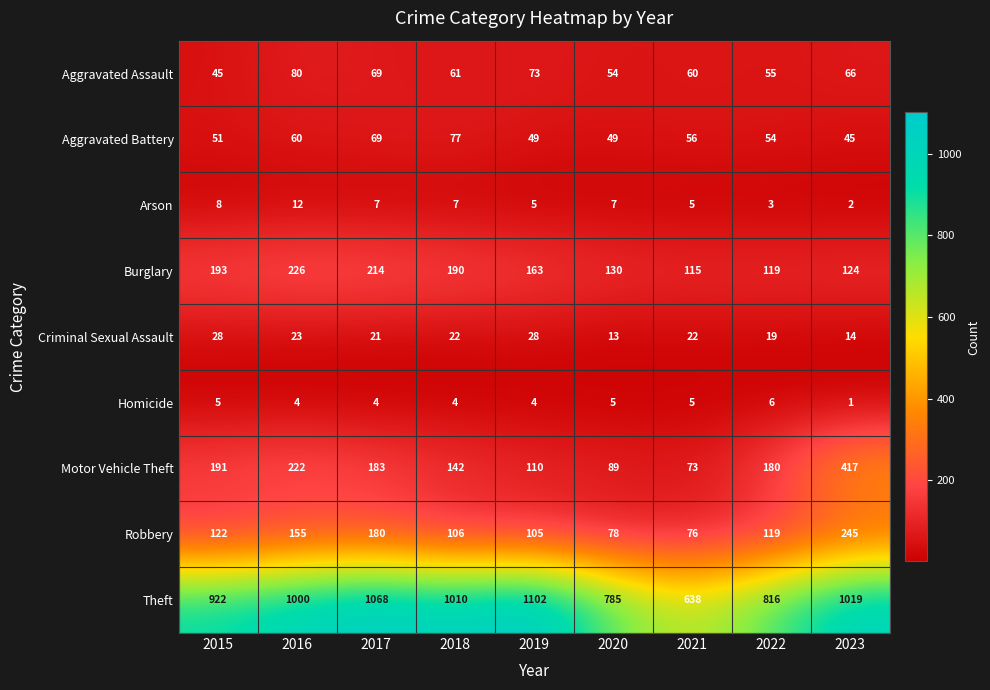

Which series has the largest total across all categories?

Theft